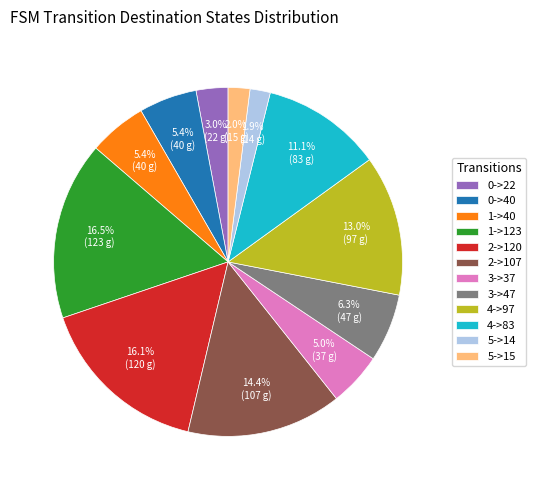

How much of the chart is everything except 5->15?

98.0%